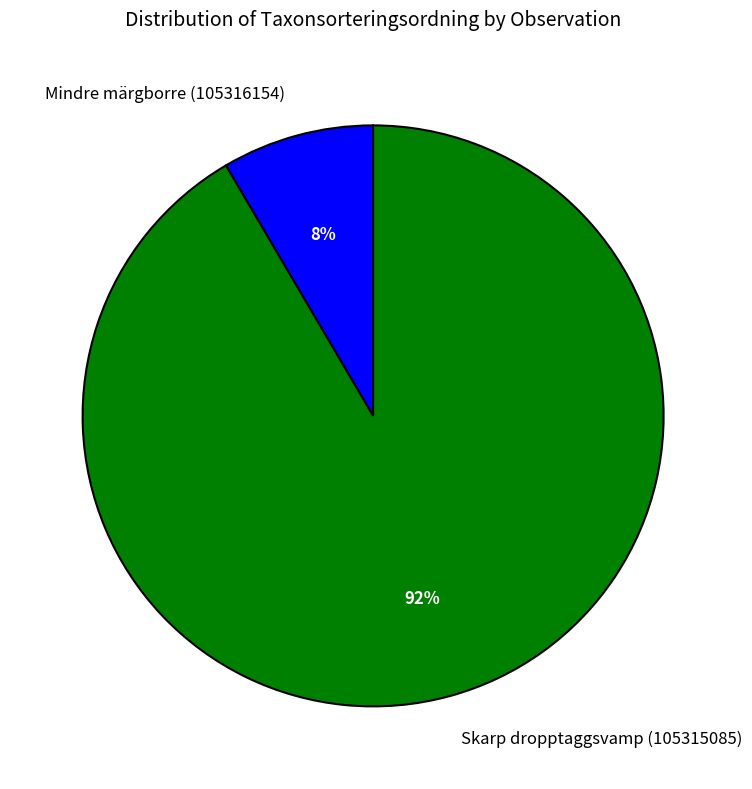

What percentage is the Mindre märgborre (105316154) slice, to the nearest percent?

8%